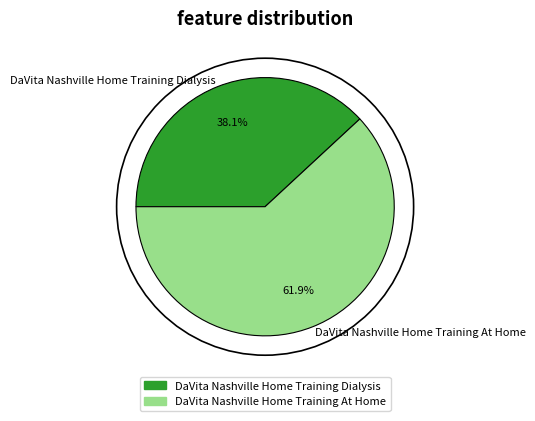

To the nearest percent, what portion does DaVita Nashville Home Training Dialysis represent?

38%